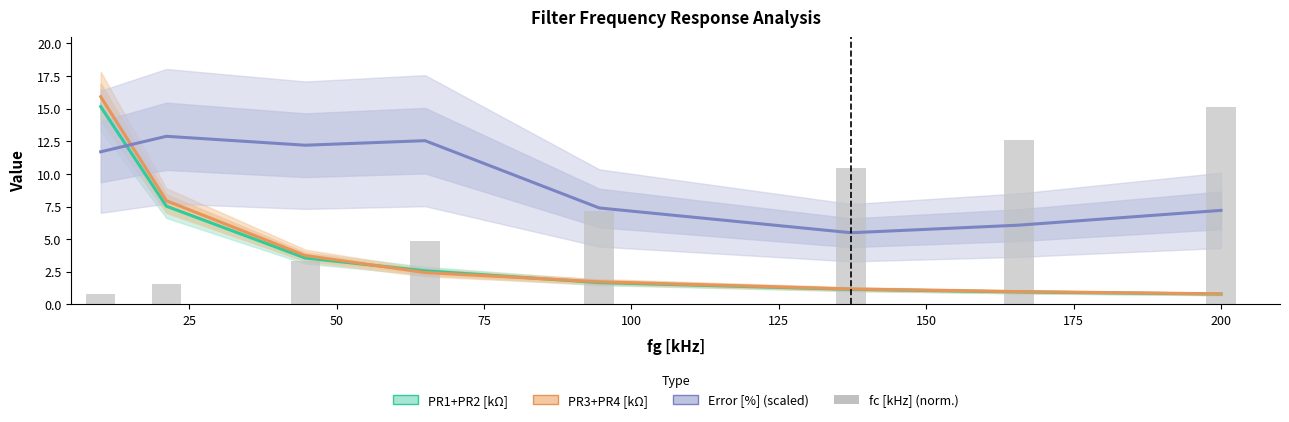

True or false: fc [kHz] (norm.) has a value of 7.2 at 100.

True